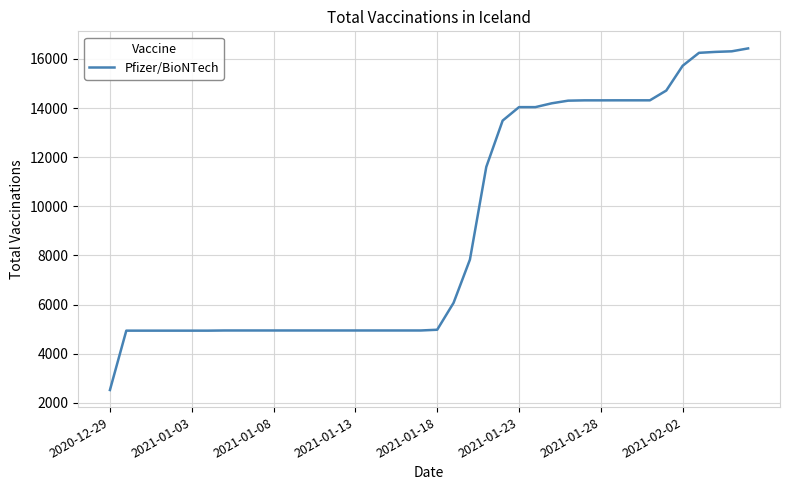

What is the greatest value displayed?

16429